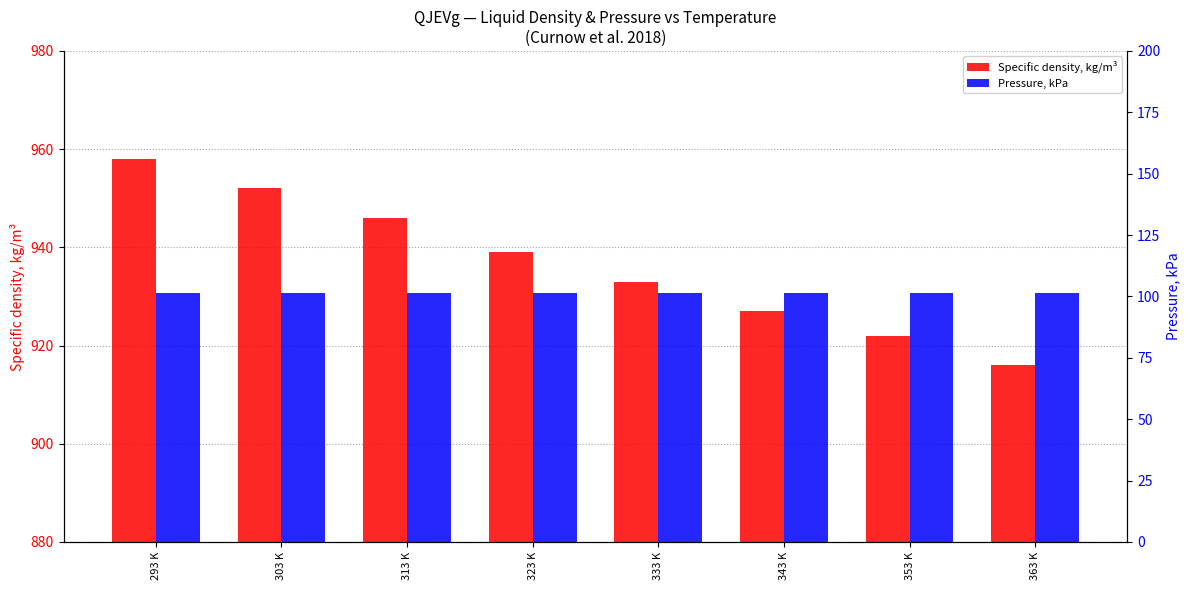

What are all the series names shown in the legend?

Specific density, kg/m³, Pressure, kPa